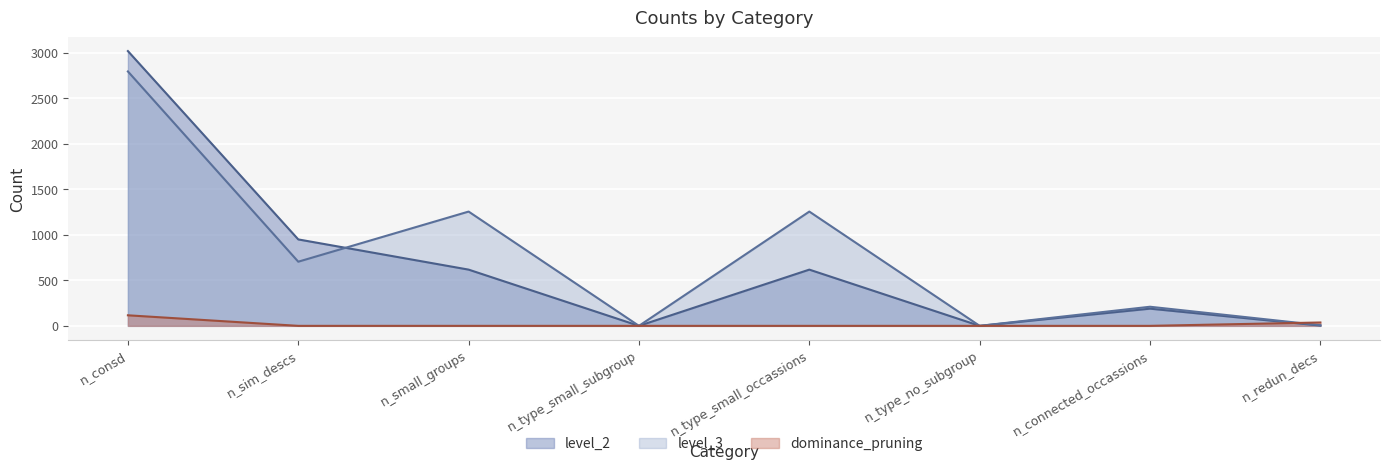

How many lines are shown in the chart?

3